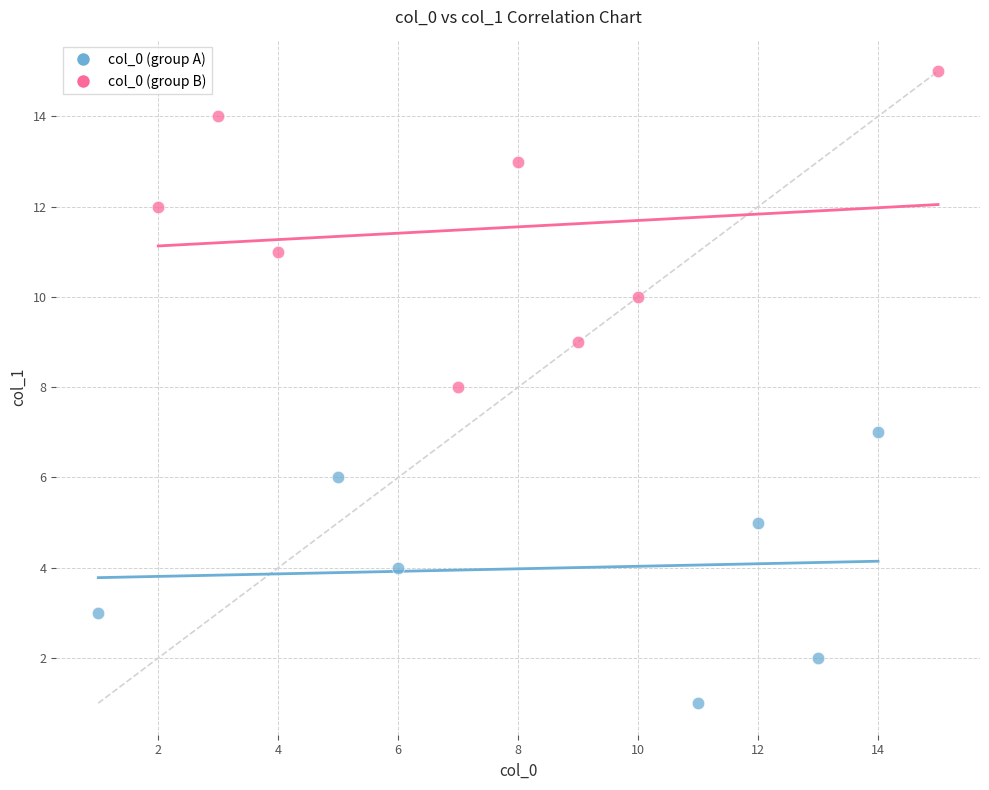

What are all the series names shown in the legend?

col_0 (group A), col_0 (group B)